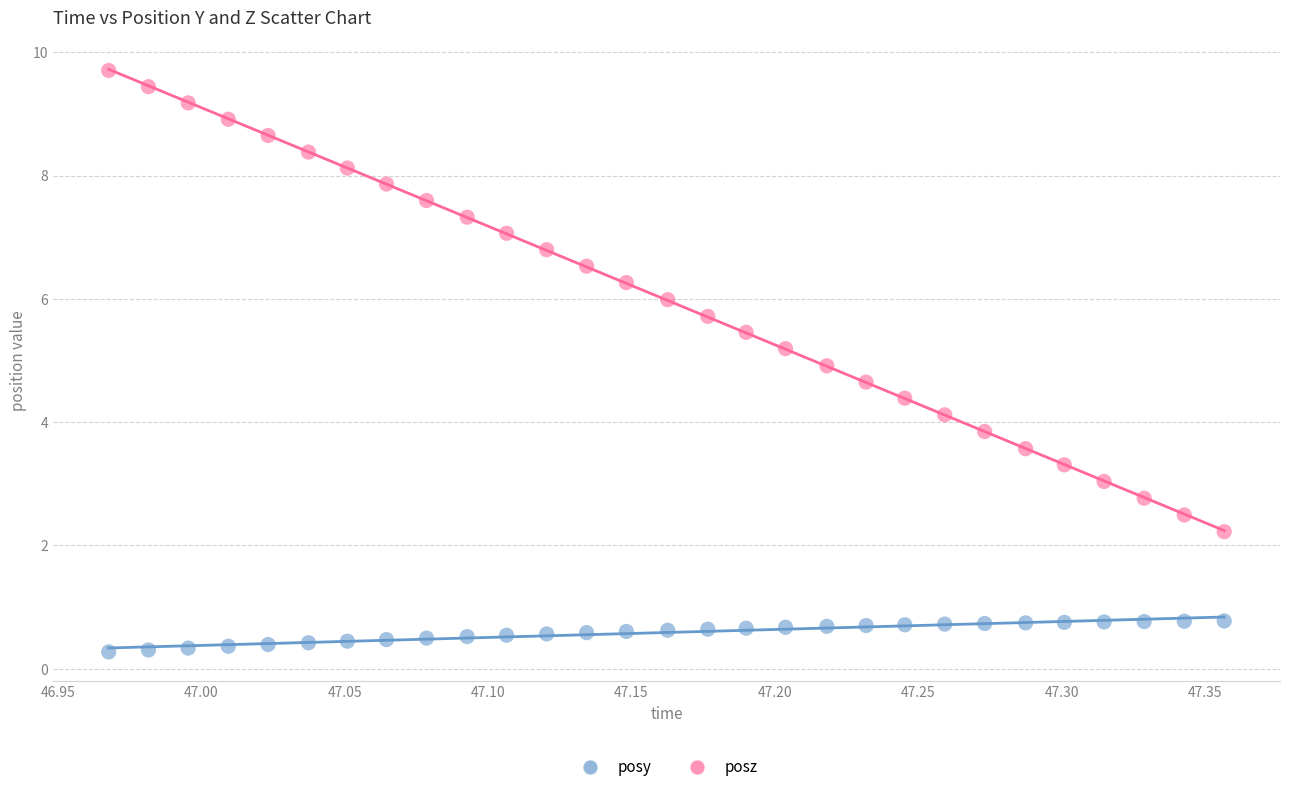

Across all data points, what is the range of X values (max minus min)?

0.4